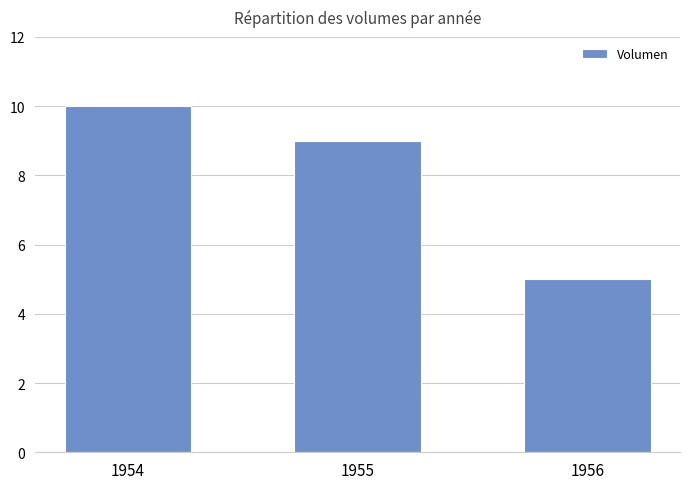

Between 1954 and 1955, which is larger?

1954